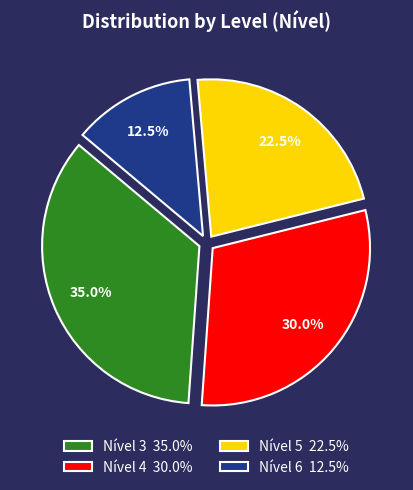

What is the total percentage of Nível 3 35.0% and Nível 6 12.5%?

47.5%